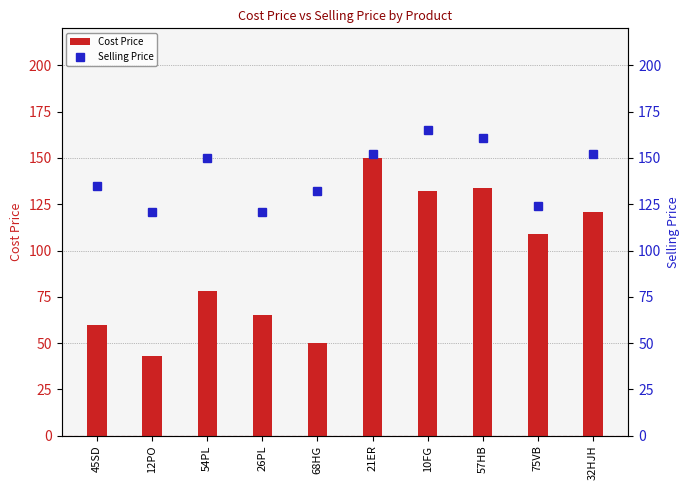

Which series has the widest spread of values?

Cost Price